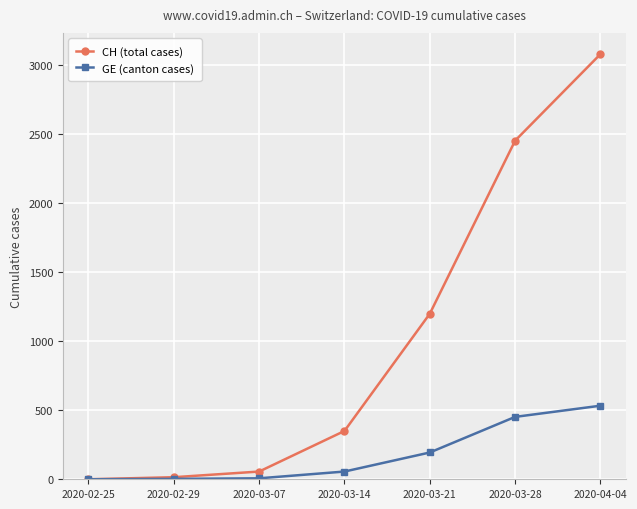

Between 2020-02-25 and 2020-03-14, which series saw the biggest shift?

CH (total cases)